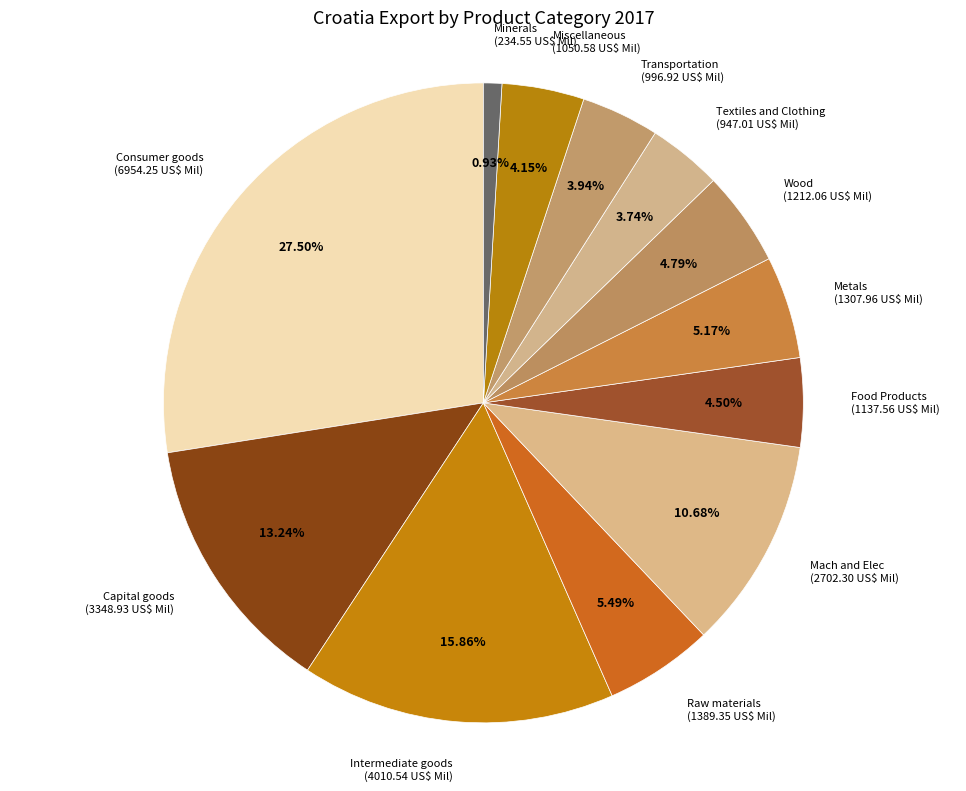

Between Raw materials and Transportation, which is larger?

Raw materials